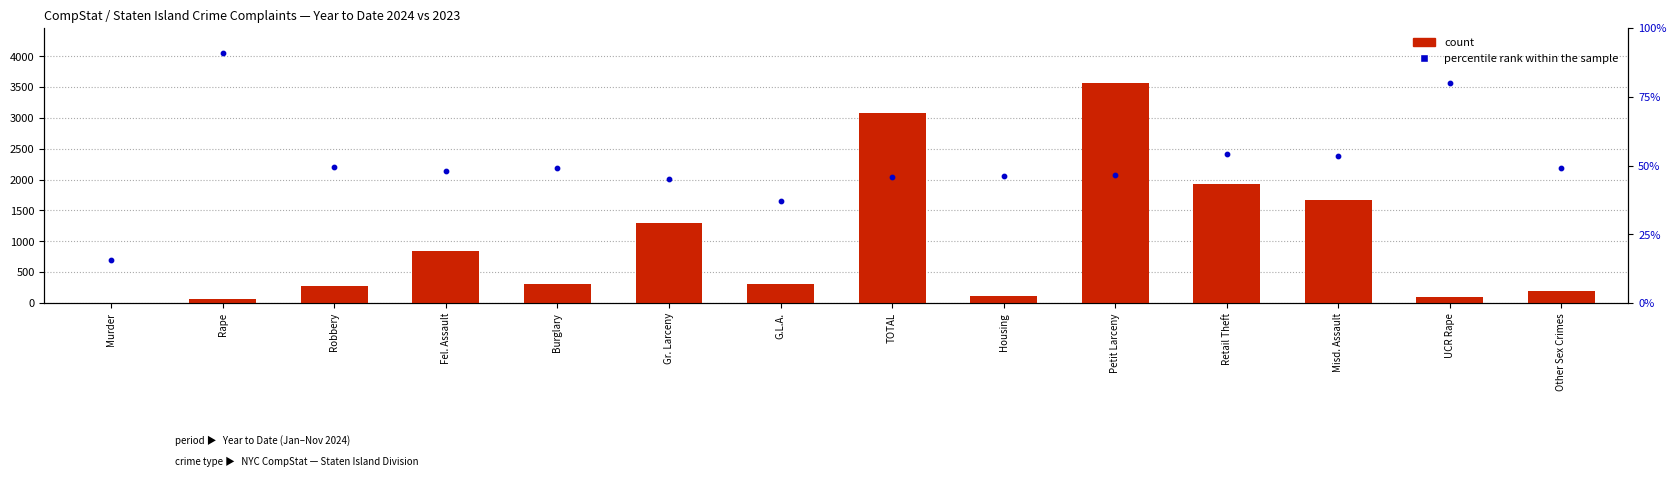

Which series reaches the minimum Y coordinate?

count